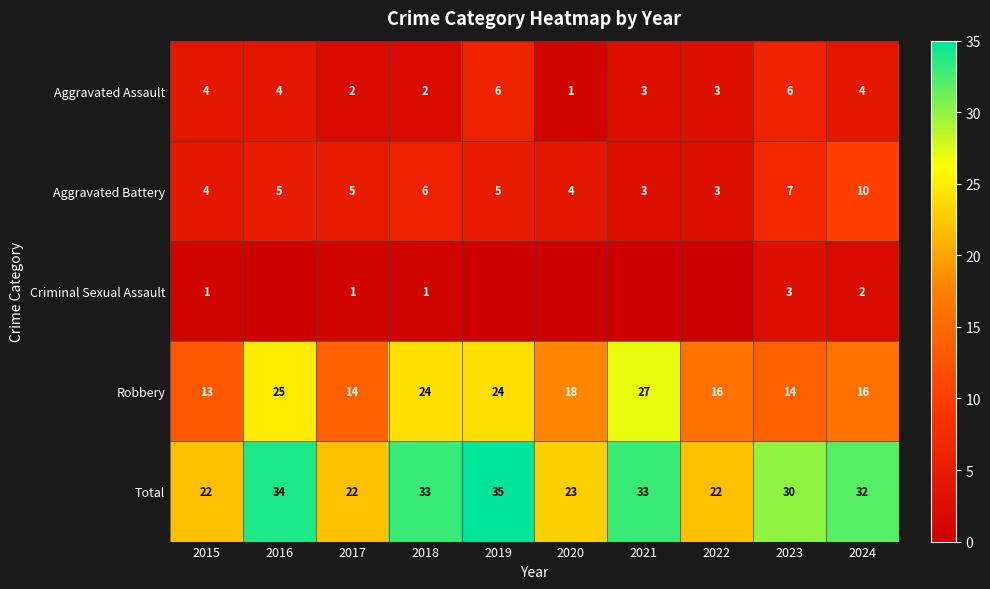

What is the difference between the maximum and minimum values in the Robbery series?

14